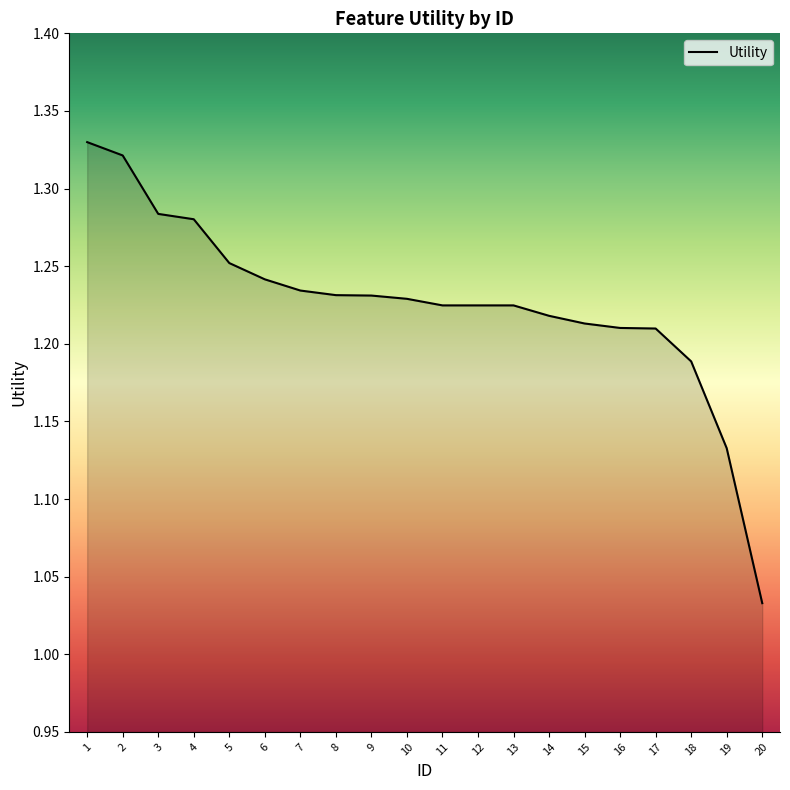

At which category does the chart reach its peak across all series?

1